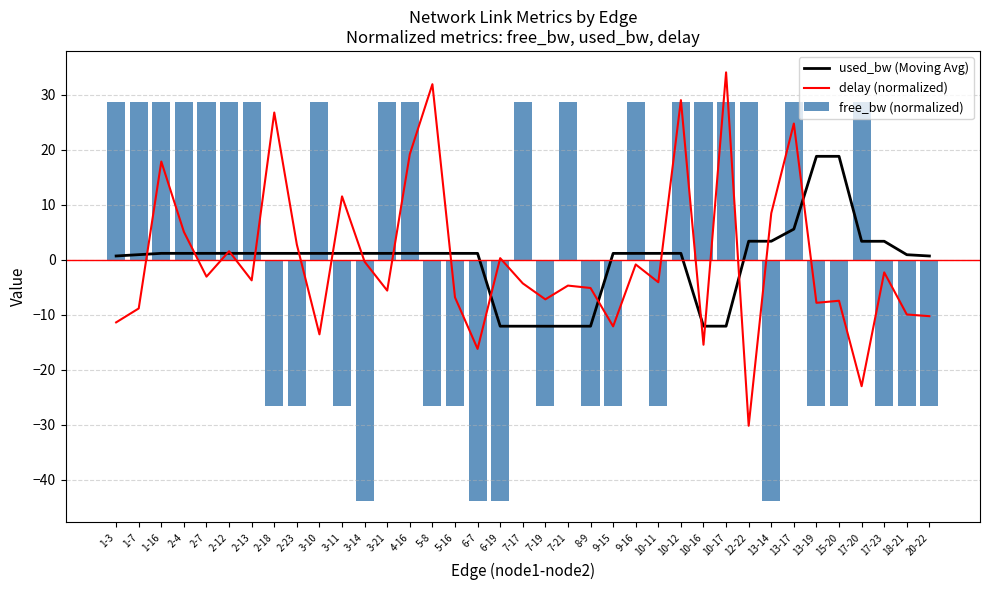

Which series has the largest total across all categories?

free_bw (normalized)